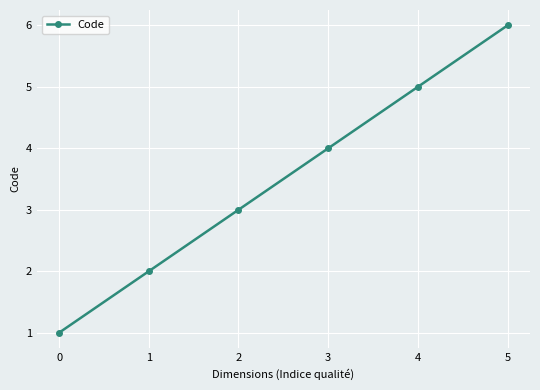

How many lines are shown in the chart?

1